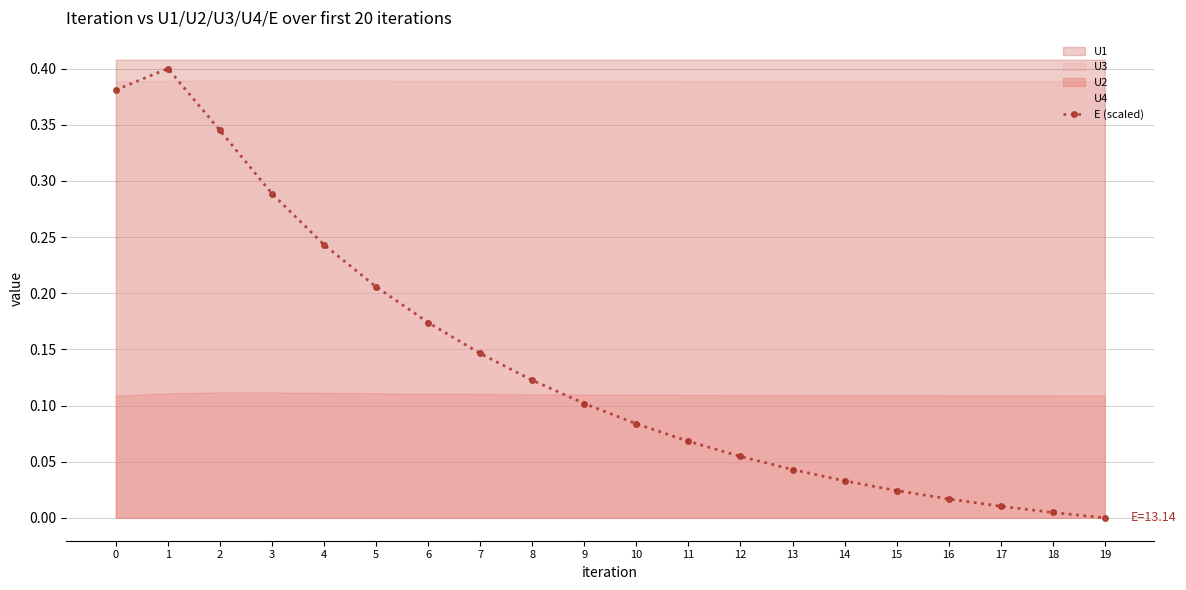

The chart shows a value of 0.1 at 12. True or false?

True